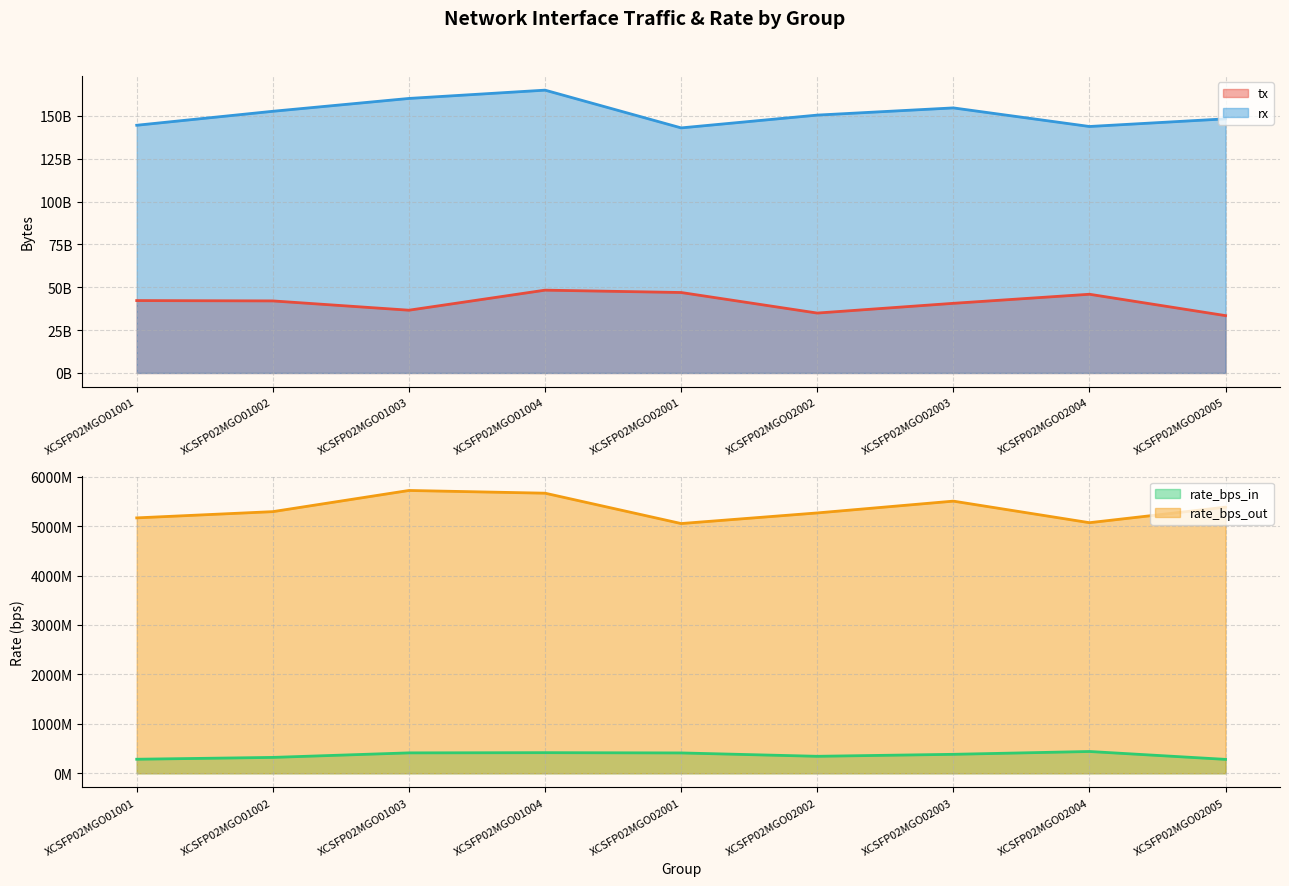

Does the chart display data point markers on the line(s)?

No